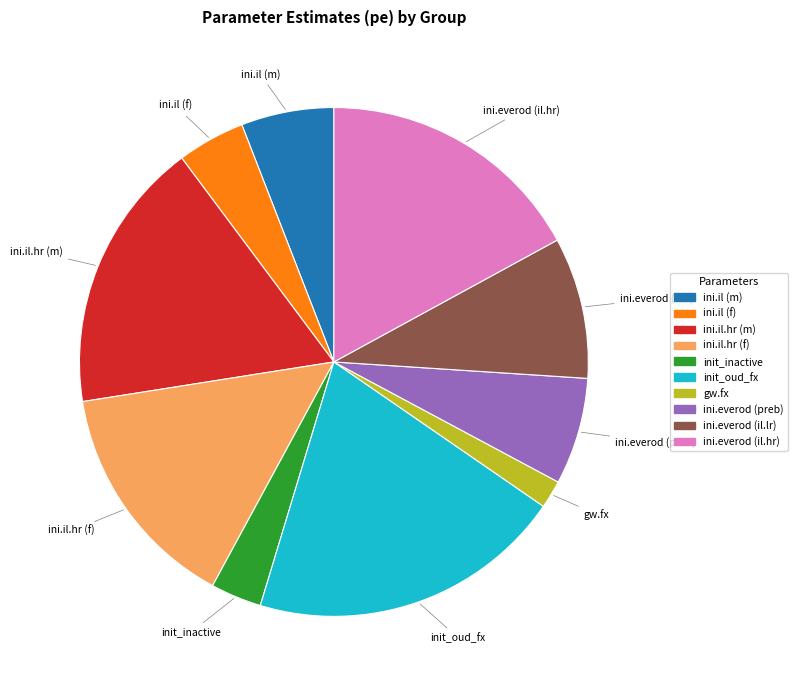

Do ini.il.hr (m) and init_inactive together represent more than half of the pie?

No